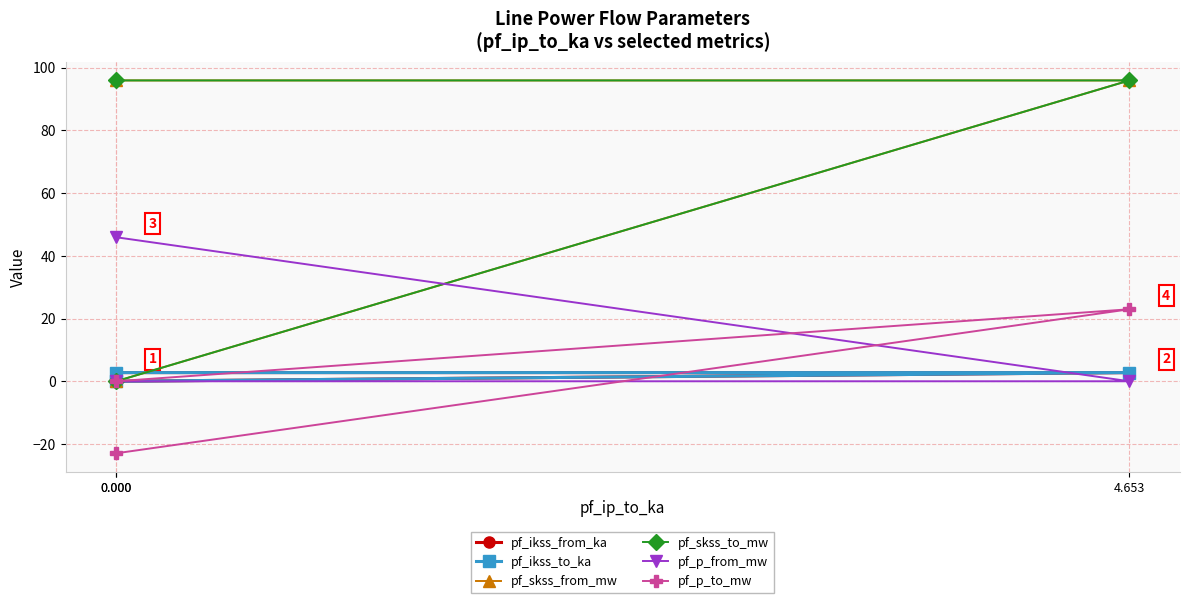

List the series in order of their peak value, lowest first.

pf_ikss_from_ka, pf_ikss_to_ka, pf_p_to_mw, pf_p_from_mw, pf_skss_from_mw, pf_skss_to_mw